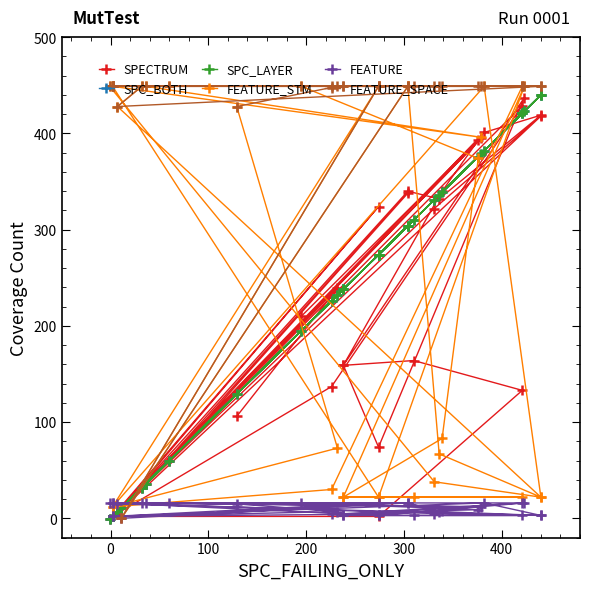

Which series has the largest total across all categories?

FEATURE_SPACE